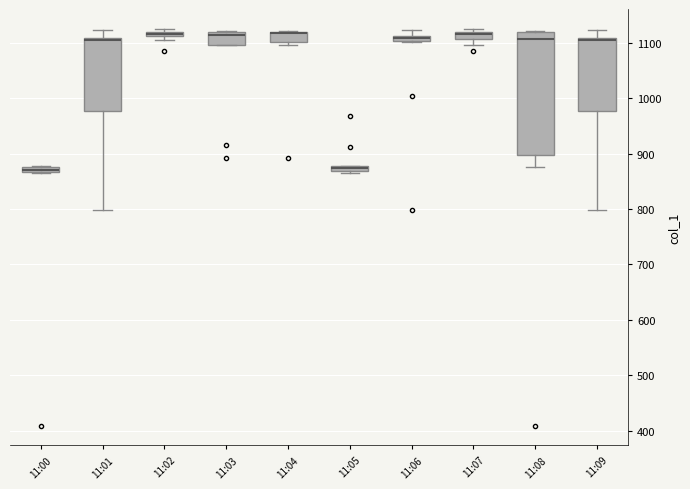

Where does the lower whisker of the box for 11:07 end on the y-axis? The values are not printed on the chart, so give them approximately, as read against the axis.

1100